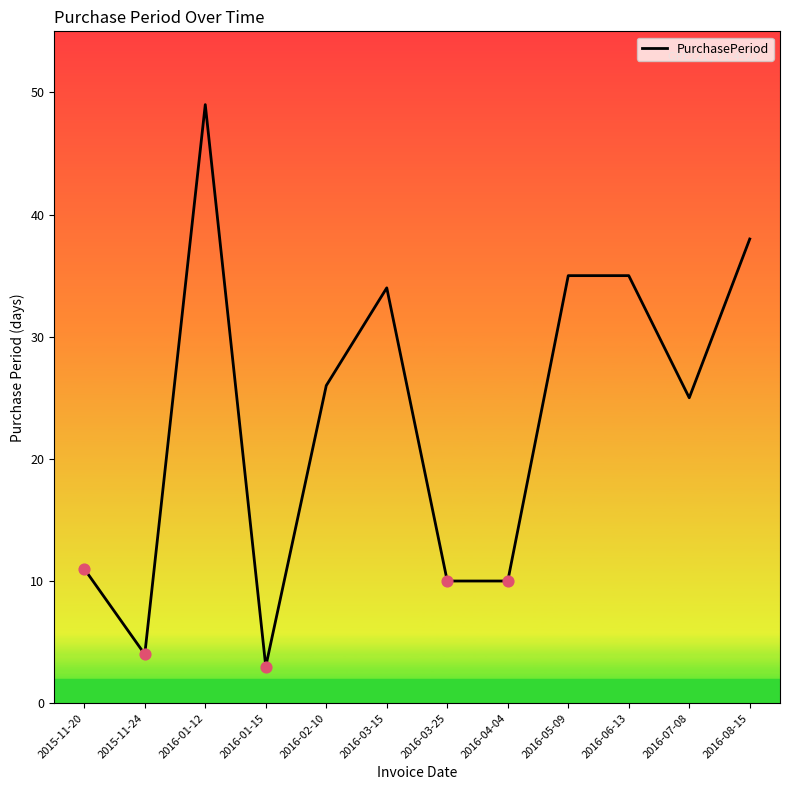

What is the ratio of the value at 2016-01-12 to the value at 2016-01-15?

16.3